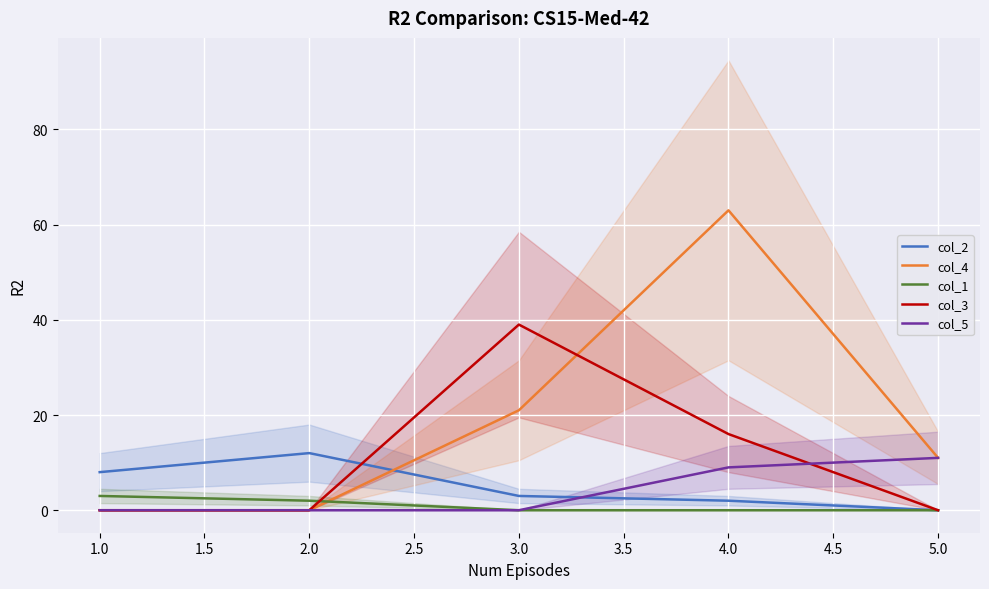

Where does the col_2 series first go above 3?

1.0